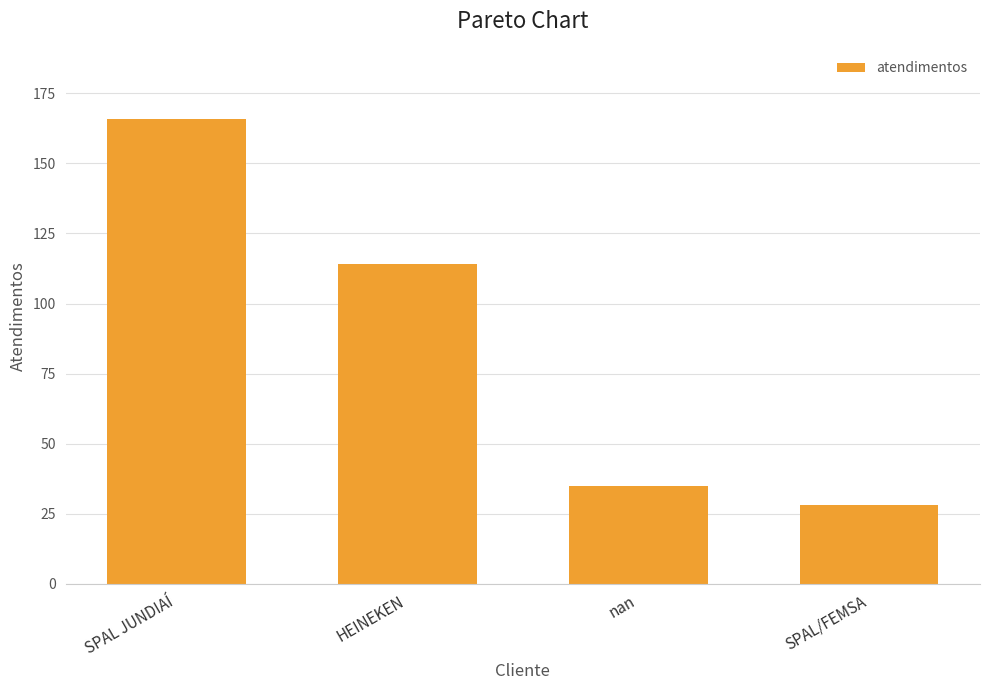

True or false: the data shows 297 at SPAL JUNDIAÍ.

False